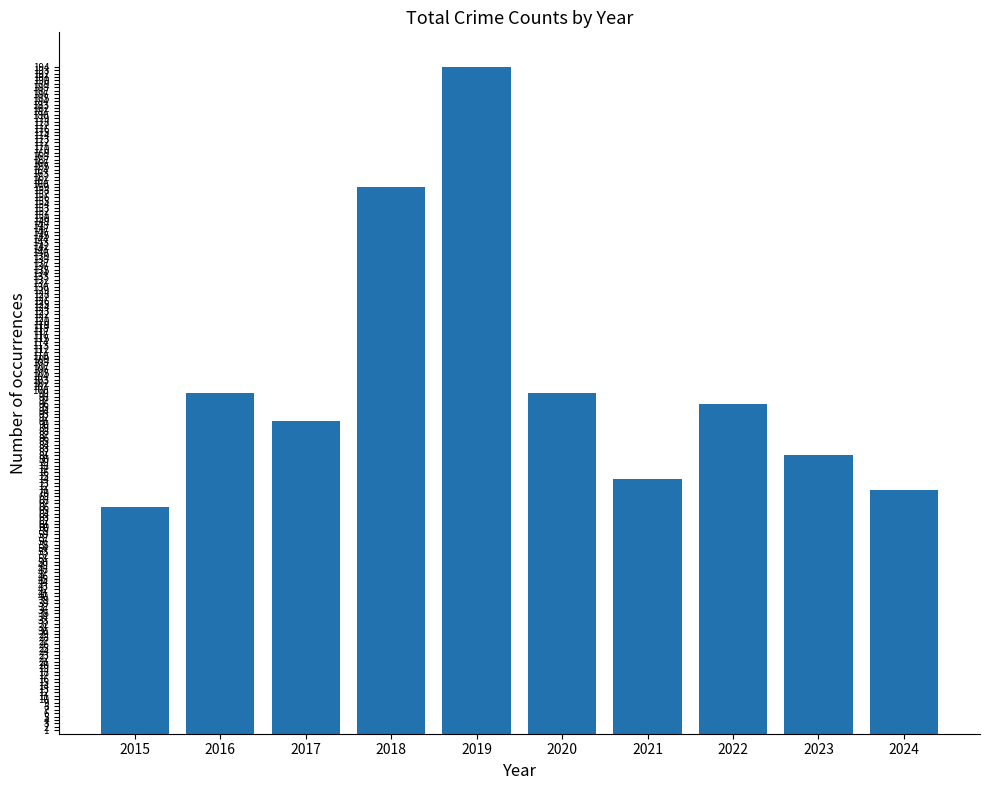

What is the smallest value displayed?

66